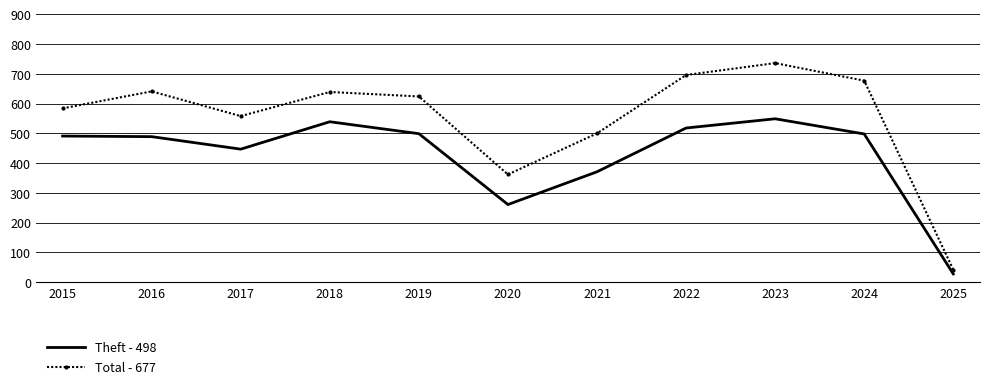

Rank the series by their maximum value, from lowest to highest.

Theft - 498, Total - 677